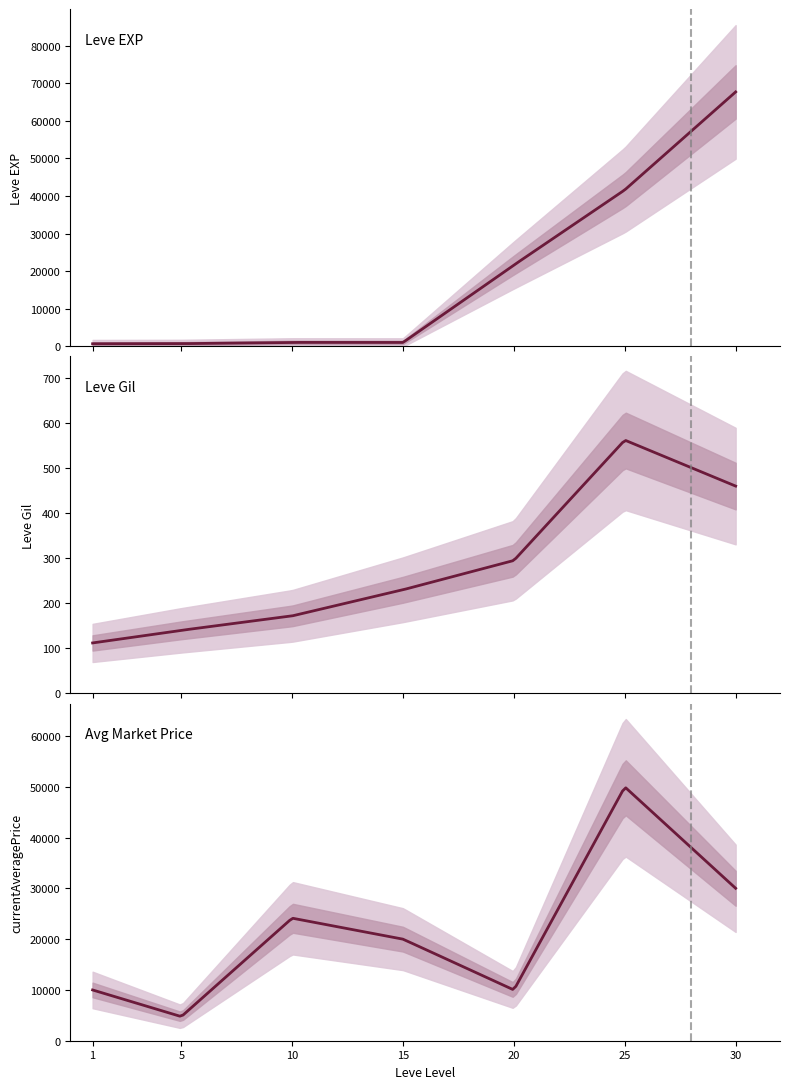

Is the value of currentAveragePrice at 15 greater than the value of Leve EXP at 1?

Yes